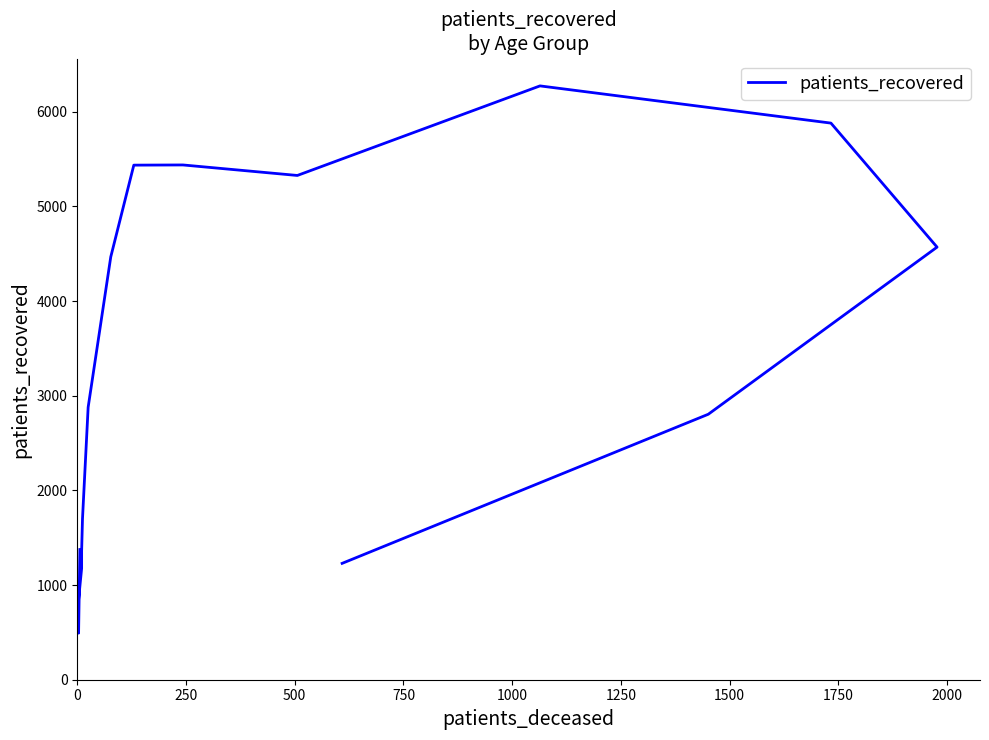

How many series are shown in this chart?

1